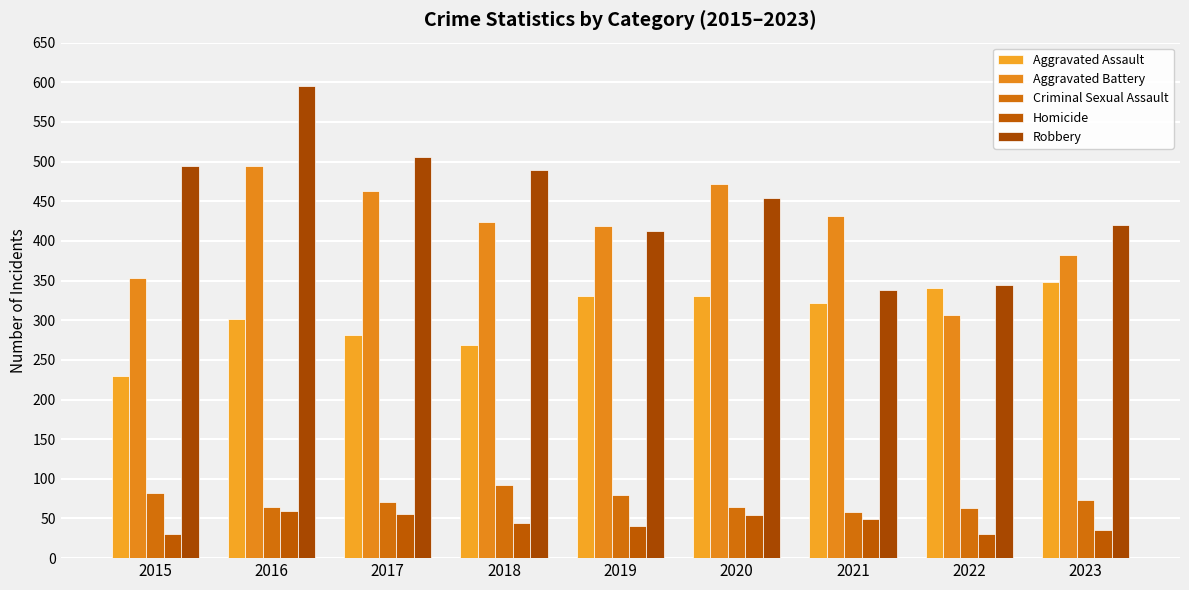

What is the total value across all series at 2020?

1375